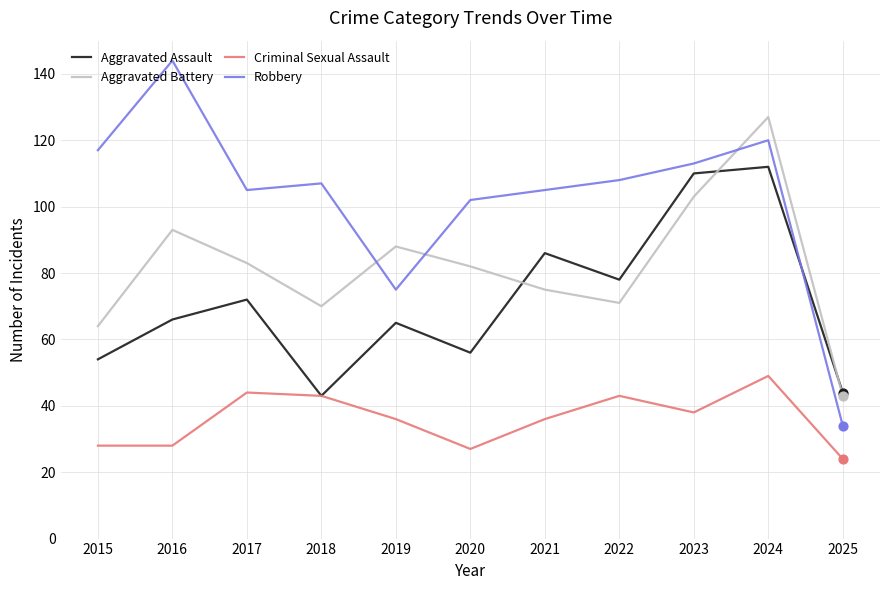

What are all the series names shown in the legend?

Aggravated Assault, Aggravated Battery, Criminal Sexual Assault, Robbery